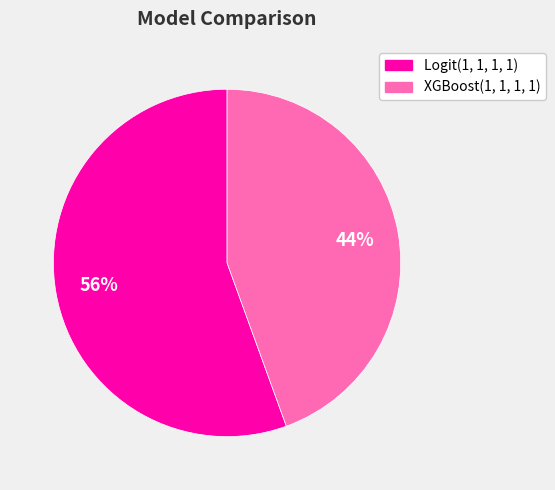

How many segments does this pie chart have?

2